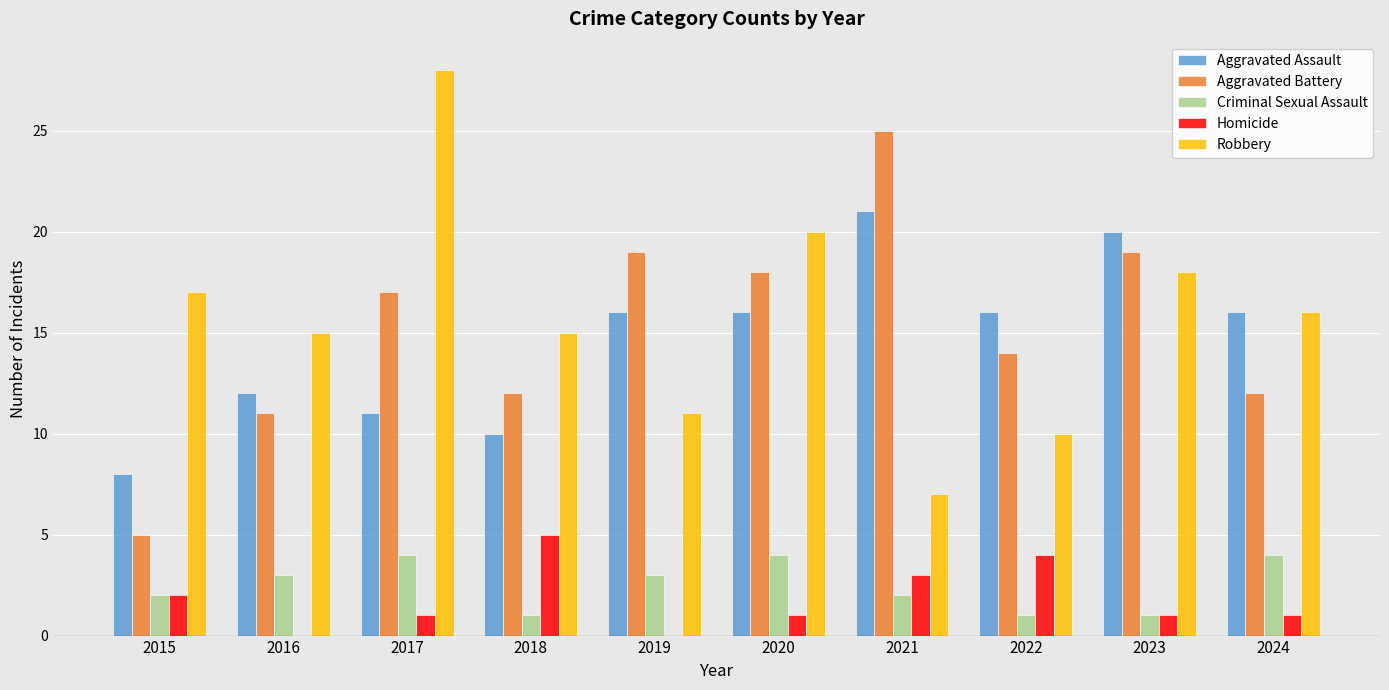

What is the sum of all Homicide values?

18